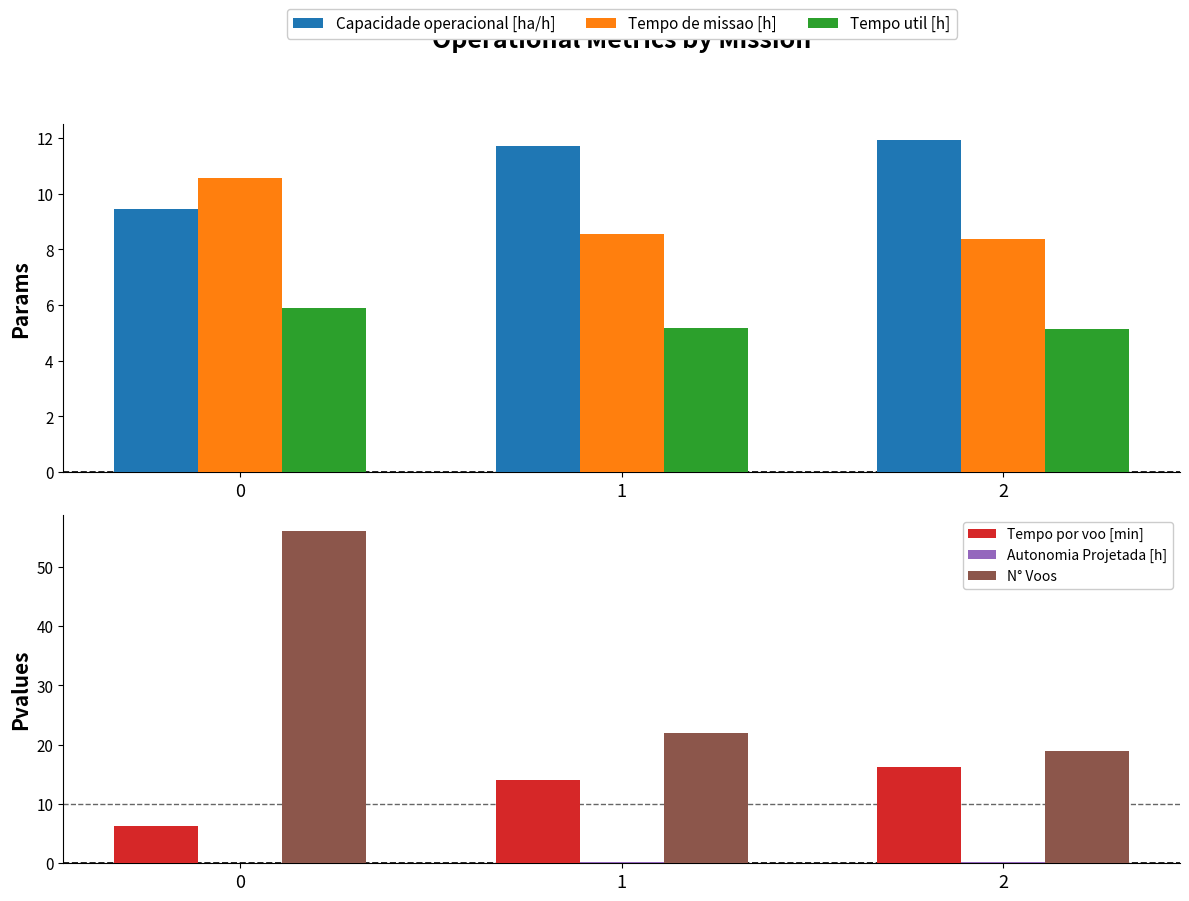

What is the value of the Autonomia Projetada [h] bar at the 1st from the left?

0.1